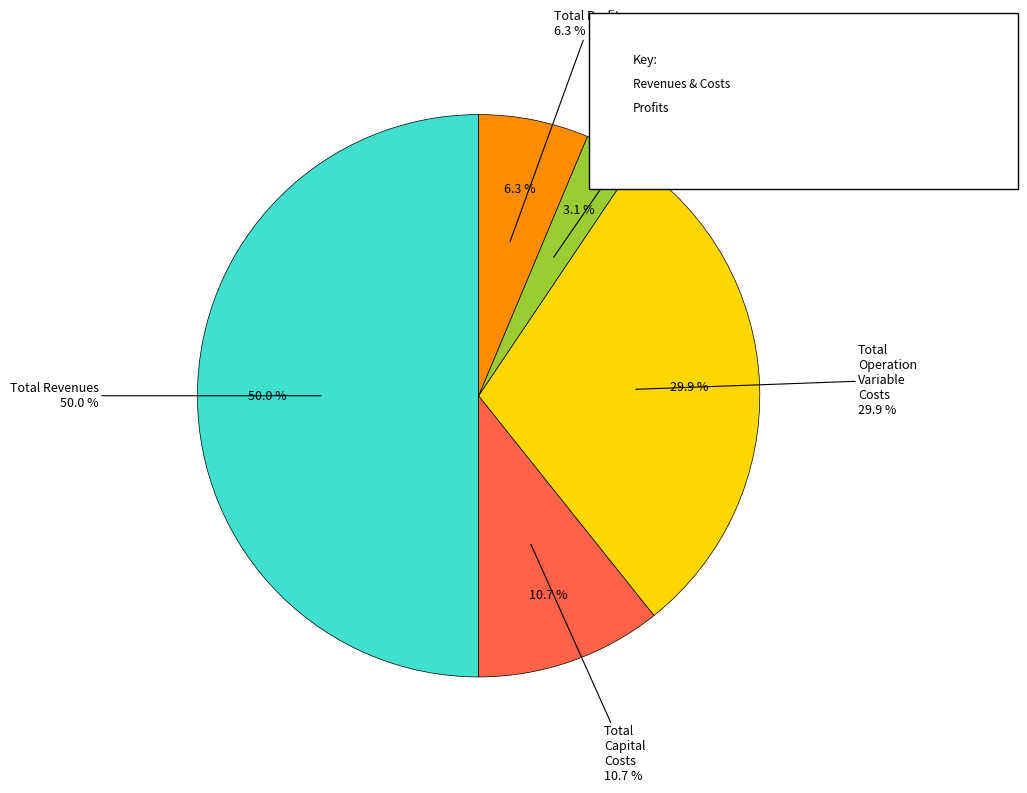

What is the smallest slice in the pie chart?

Total Operation Fixed Costs